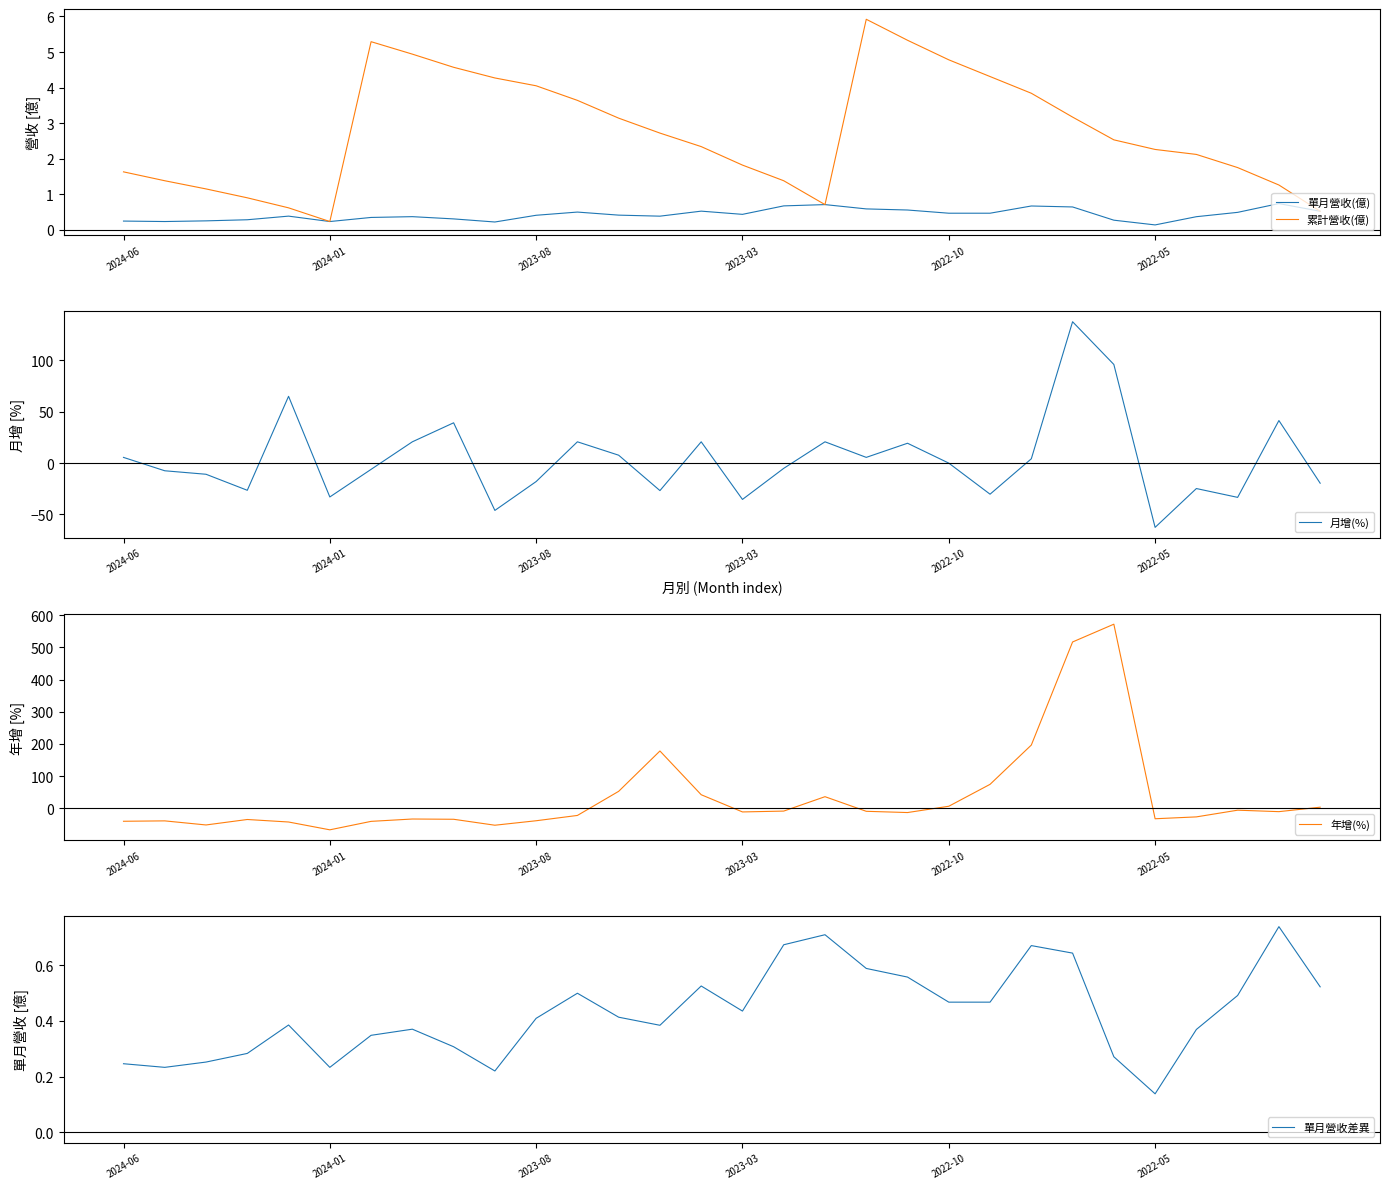

Which category has the highest value in the 累計營收(億) series?

18